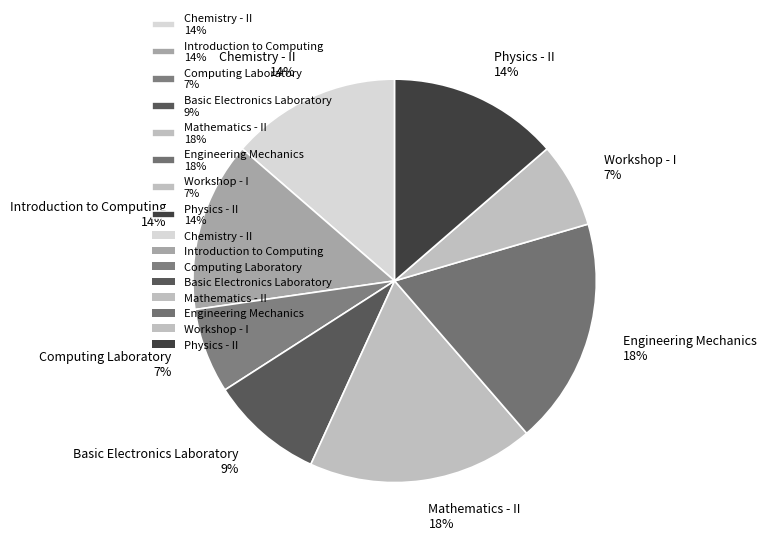

How many segments does this pie chart have?

8